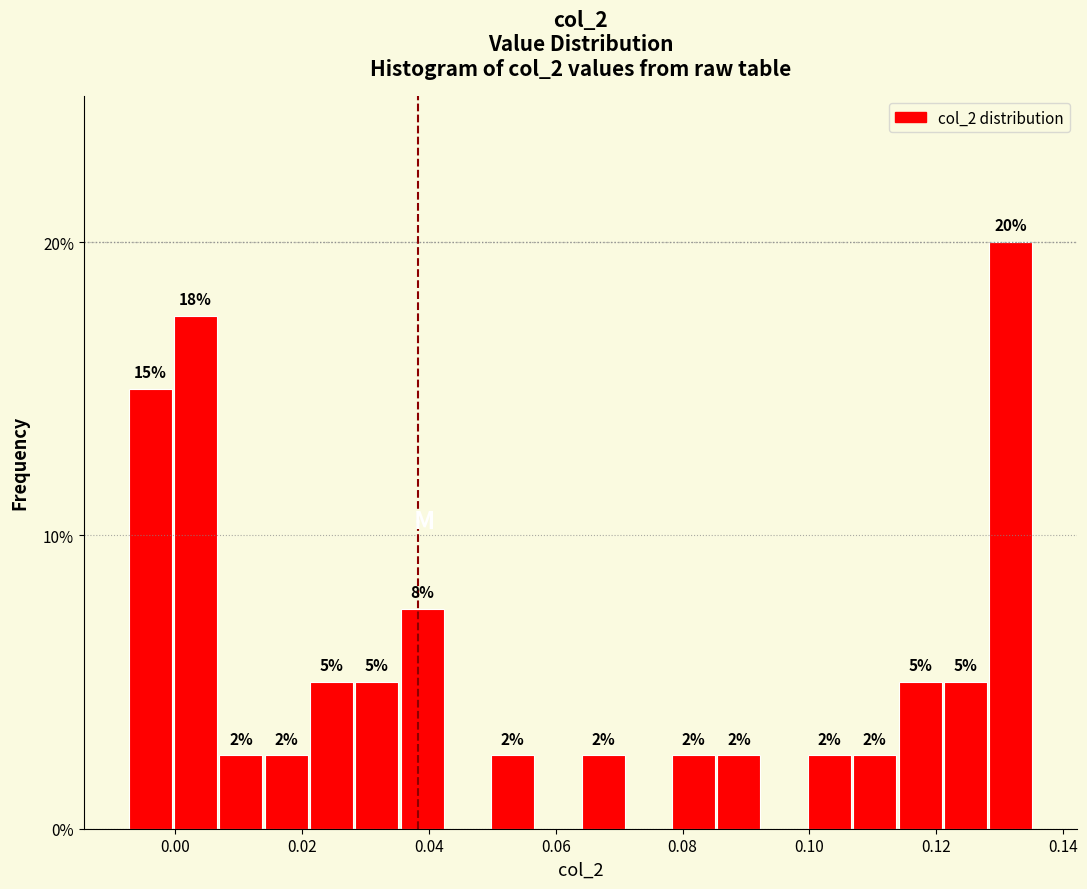

Around what value on the x-axis is the tallest bar? Give the approximate position of its centre, as read against the axis.

0.132